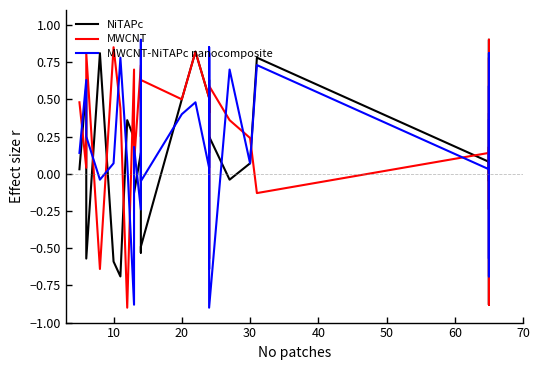

How many lines are shown in the chart?

3